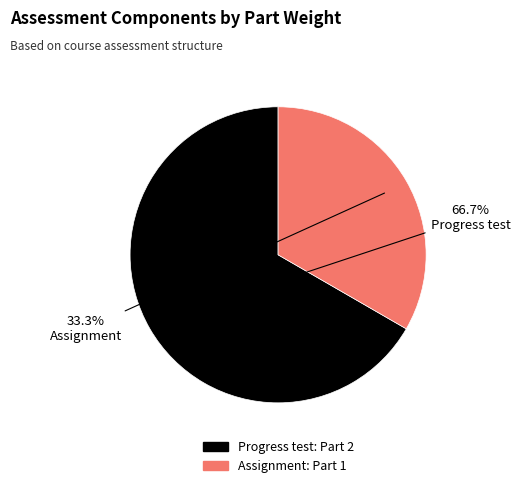

What is the smallest slice in the pie chart?

Assignment